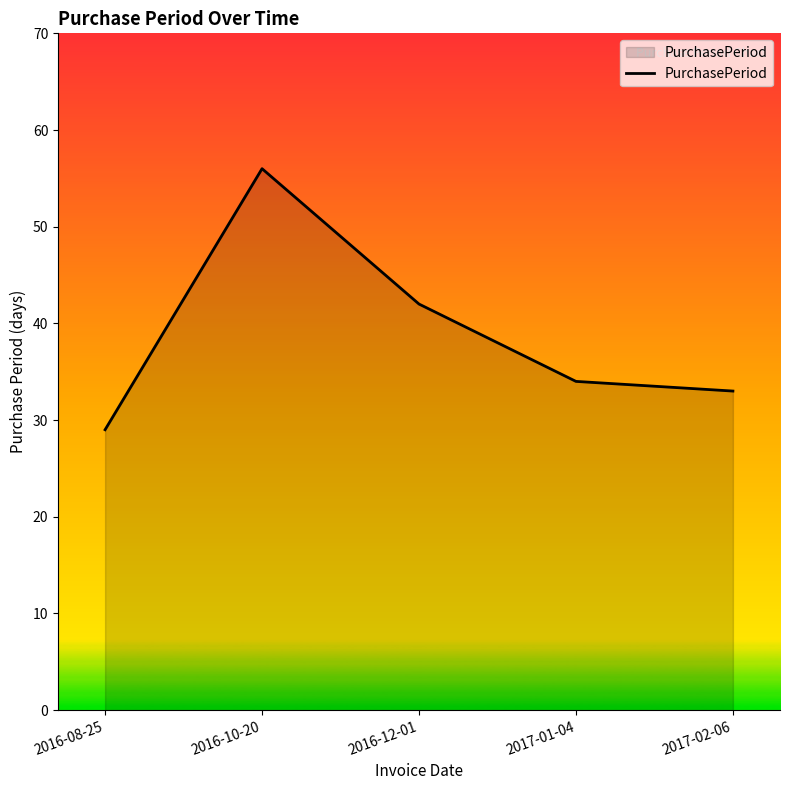

Where is the first local maximum?

2016-10-20